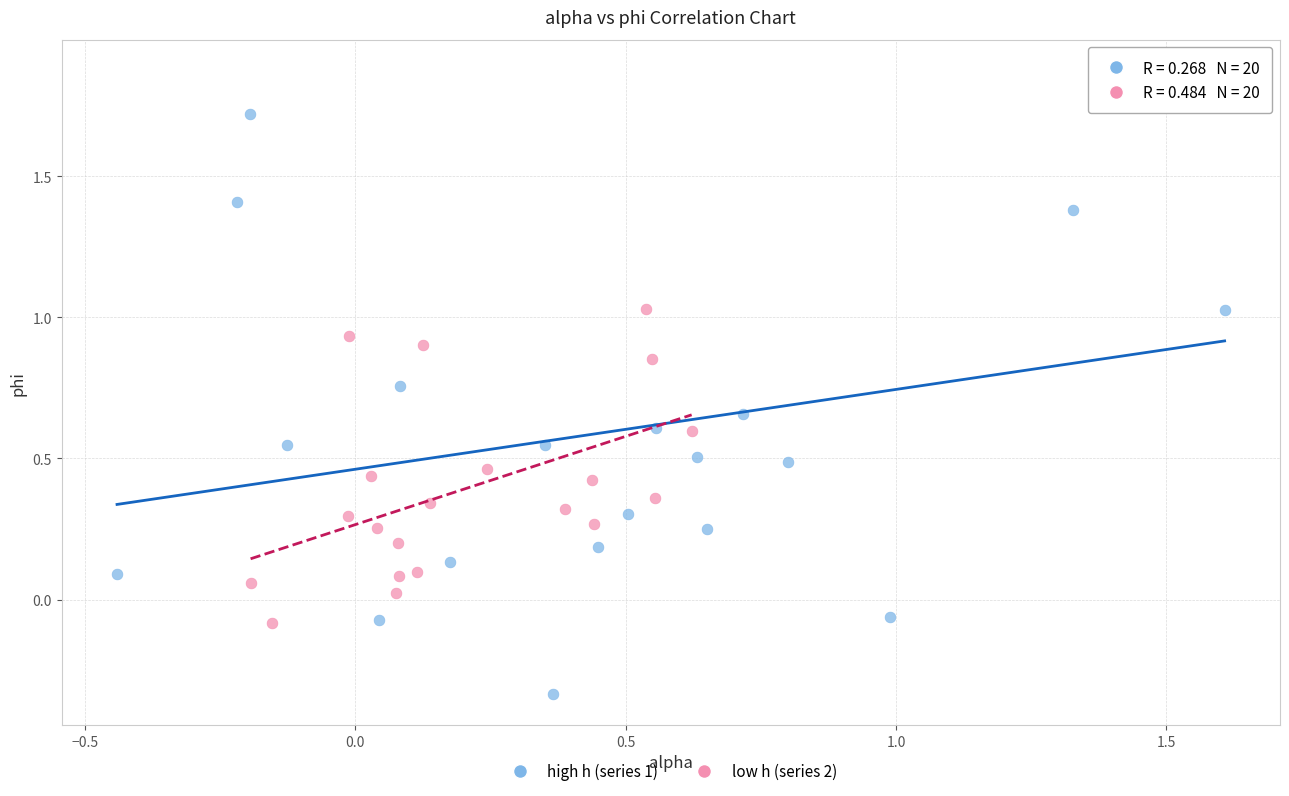

What are all the series names shown in the legend?

high h (series 1), low h (series 2)